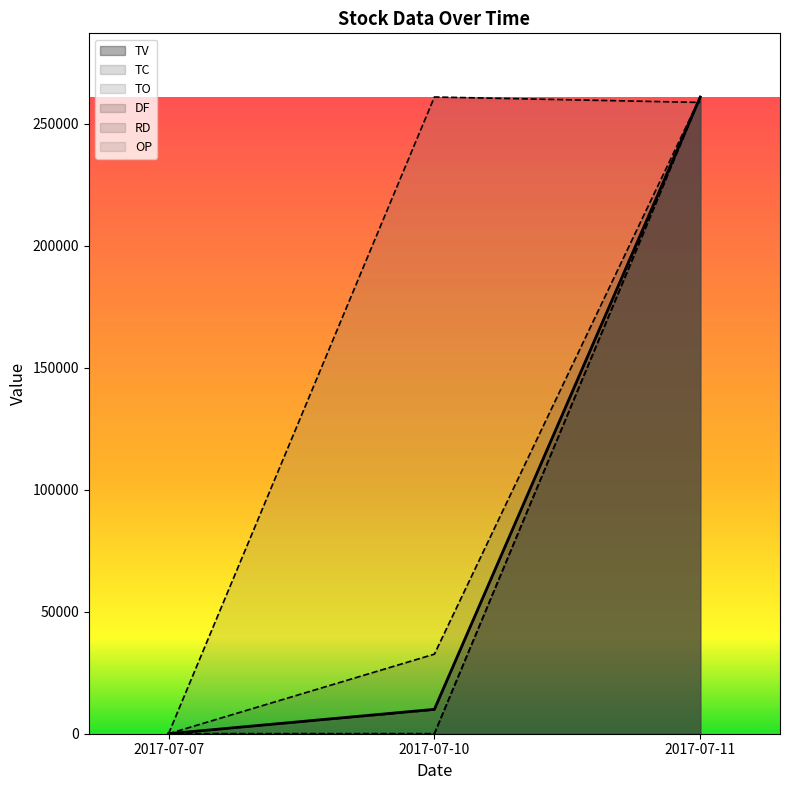

How many values in the TC series are below 32625?

1